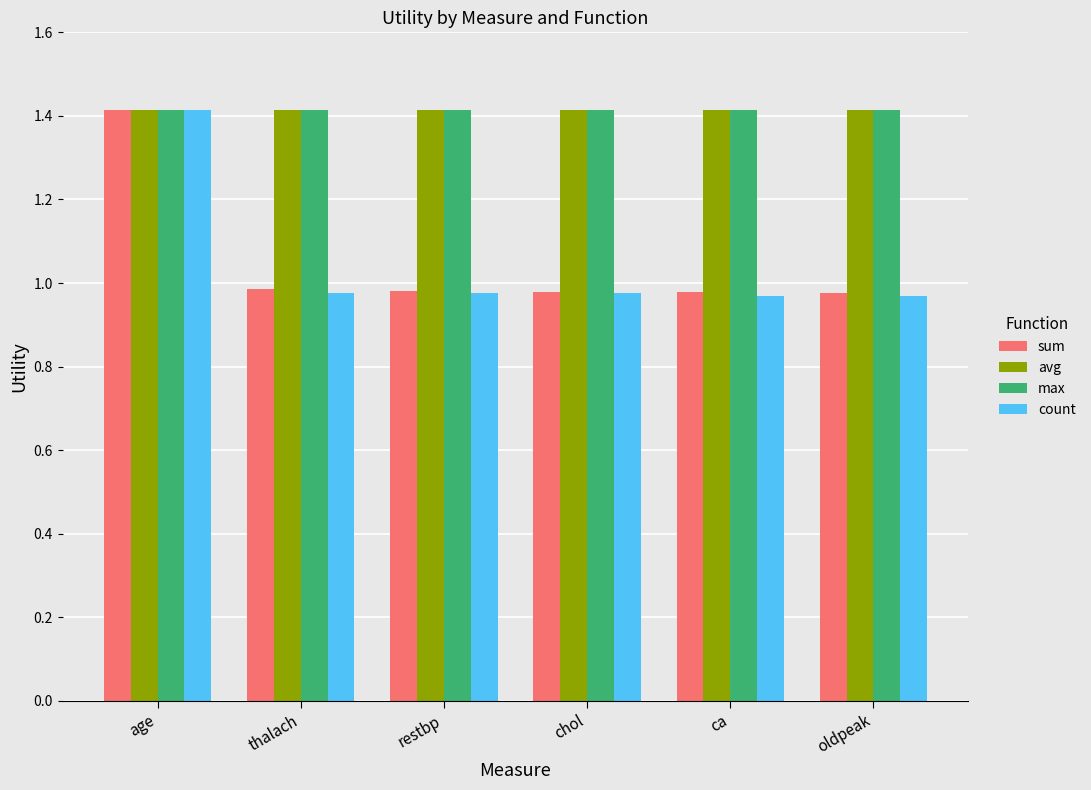

The sum series shows 1.0 at restbp. True or false?

True